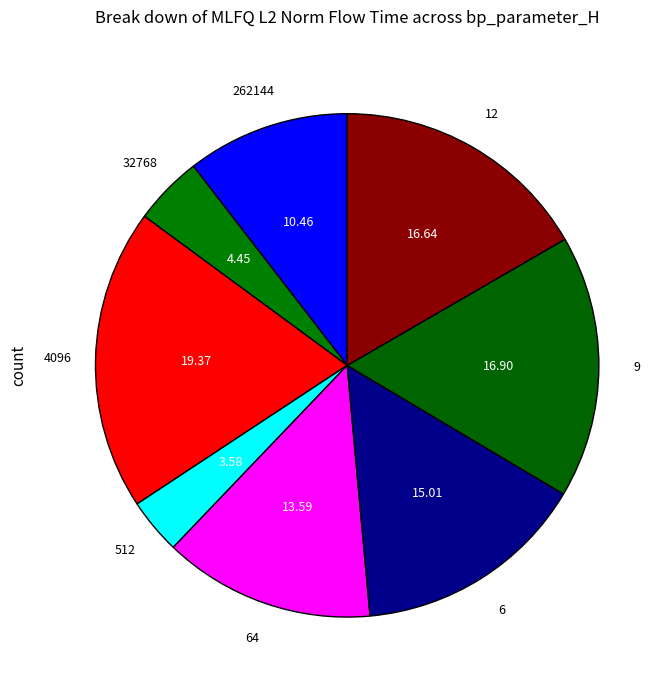

Rank the categories by value from lowest to highest.

512, 32768, 262144, 64, 6, 12, 9, 4096